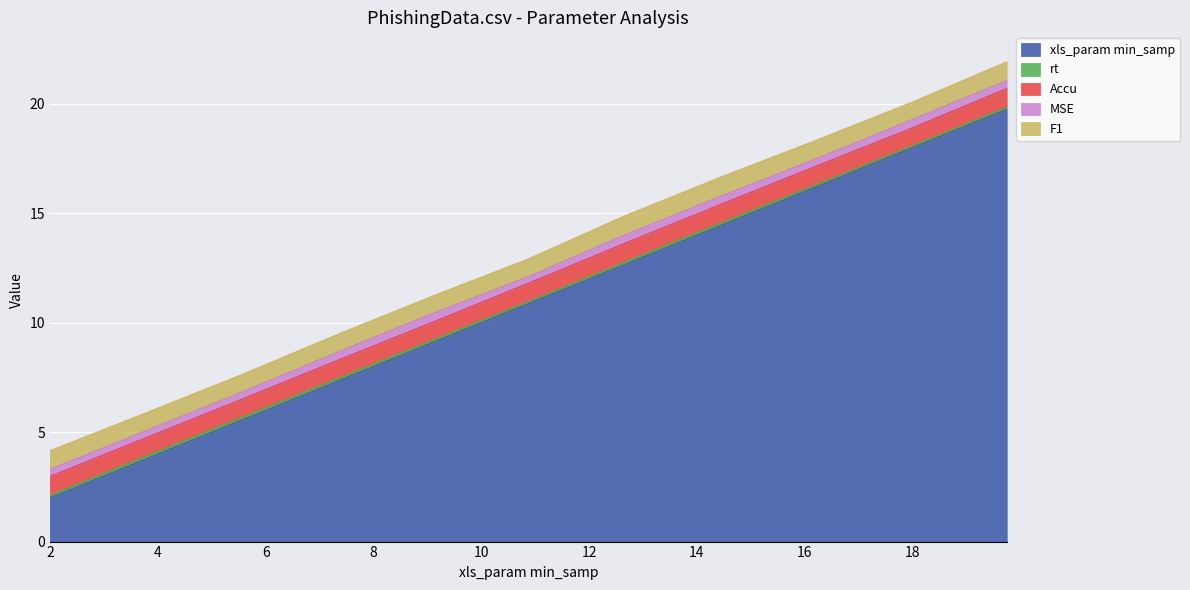

True or false: xls_param min_samp and MSE cross at least once.

False